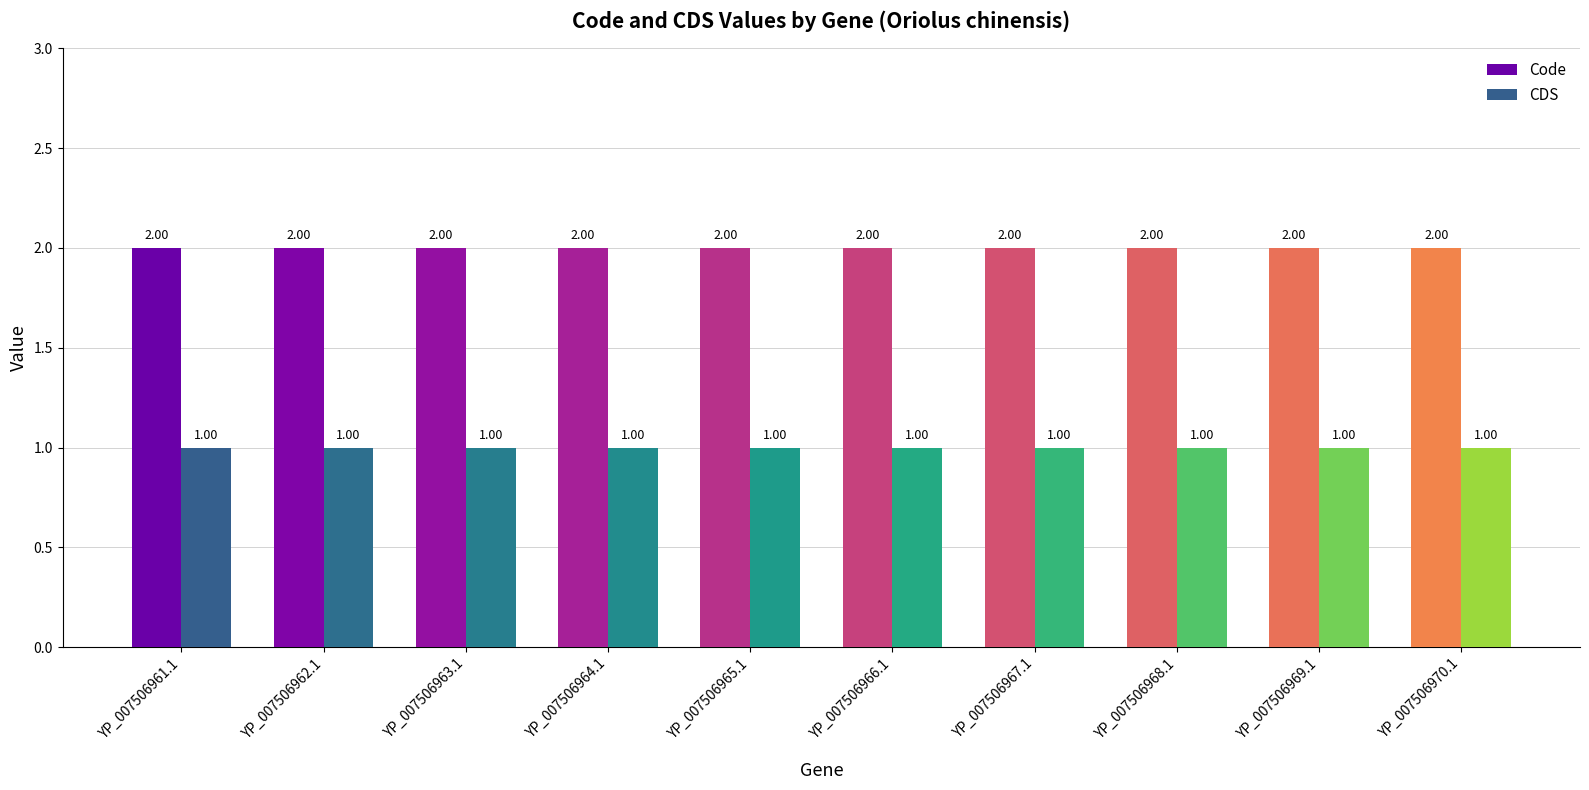

What is the spread (max minus min) of values at YP_007506961.1?

1